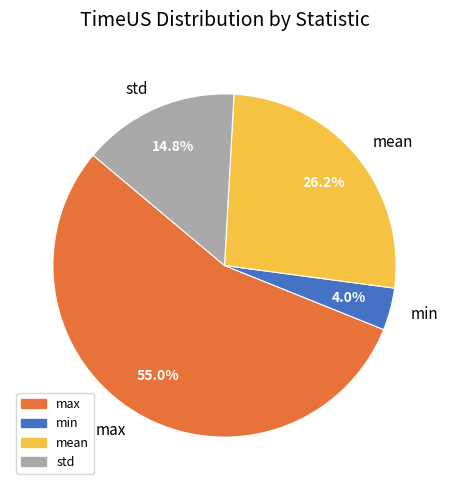

What portion of the pie excludes min?

96.0%